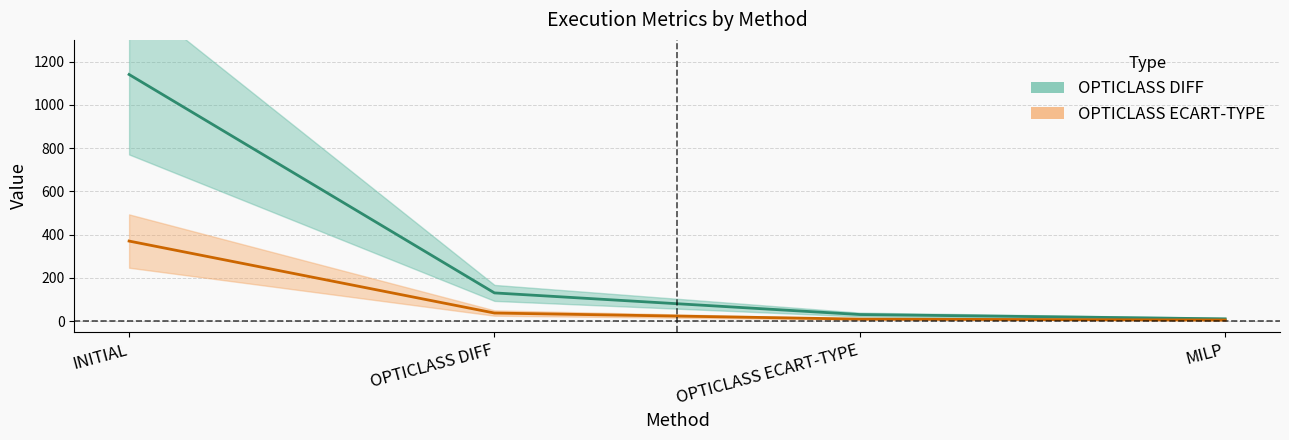

What is the greatest value displayed?

1140.0